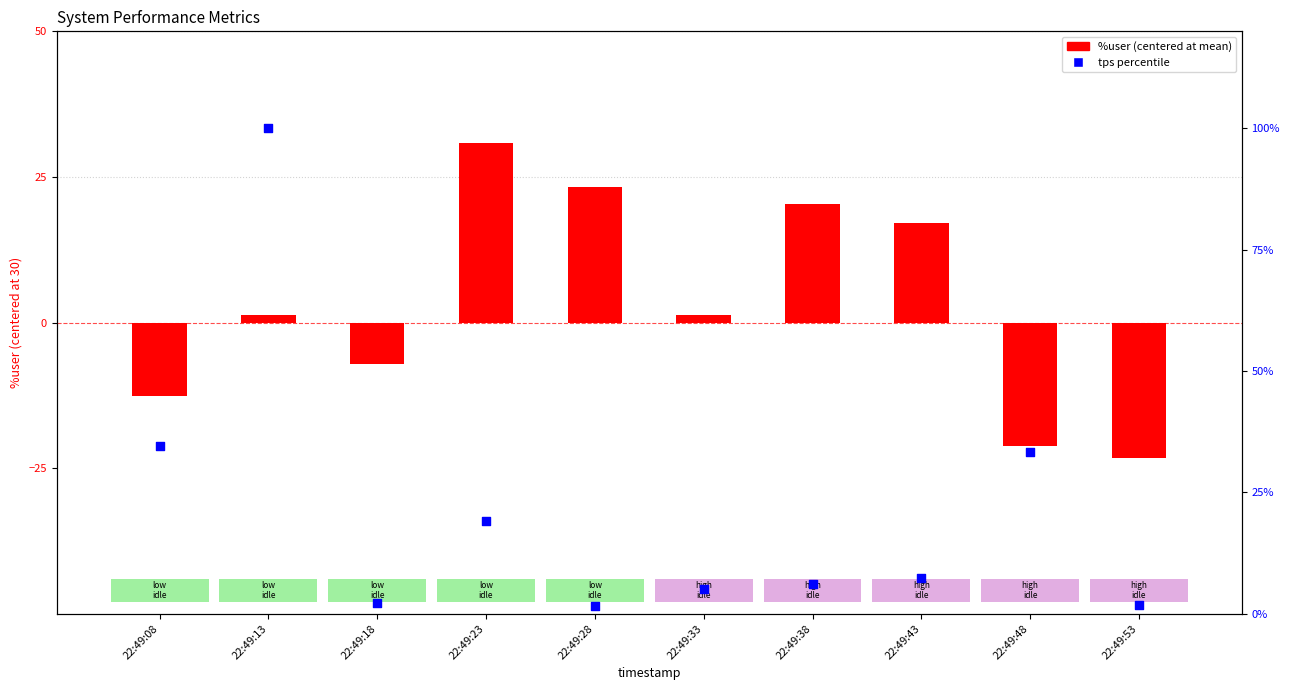

Which series has the largest total across all categories?

tps percentile